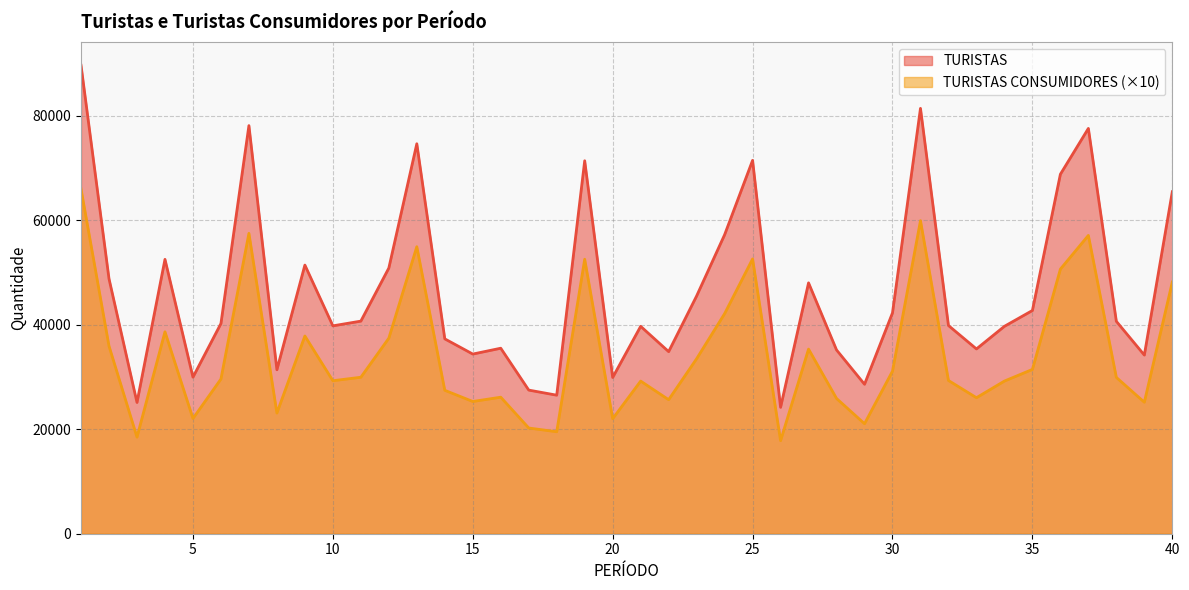

What is the maximum value for TURISTAS CONSUMIDORES?

65978.0